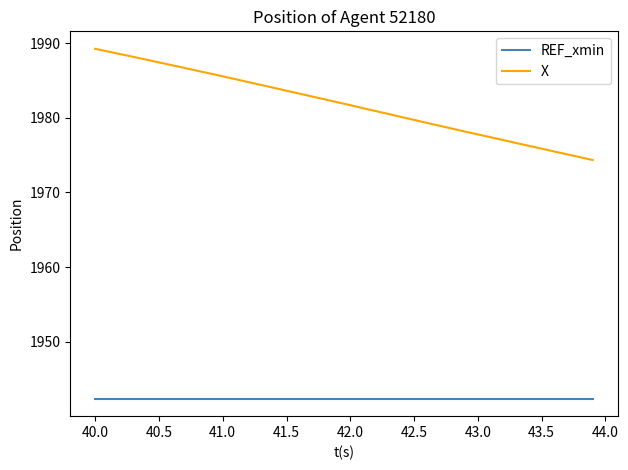

What is the sum of all REF_xmin values?

77694.0